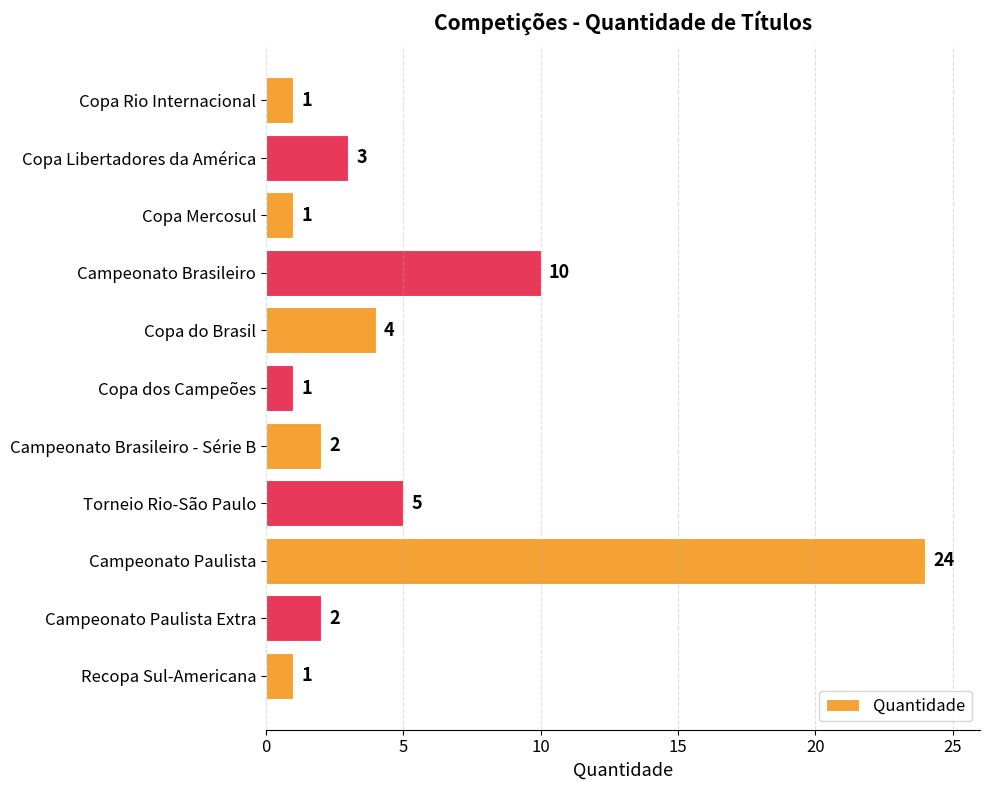

Reading top to bottom, transcribe all the data shown in this chart.

Copa Rio Internacional=1	Copa Libertadores da América=3	Copa Mercosul=1	Campeonato Brasileiro=10	Copa do Brasil=4	Copa dos Campeões=1	Campeonato Brasileiro - Série B=2	Torneio Rio-São Paulo=5	Campeonato Paulista=24	Campeonato Paulista Extra=2	Recopa Sul-Americana=1